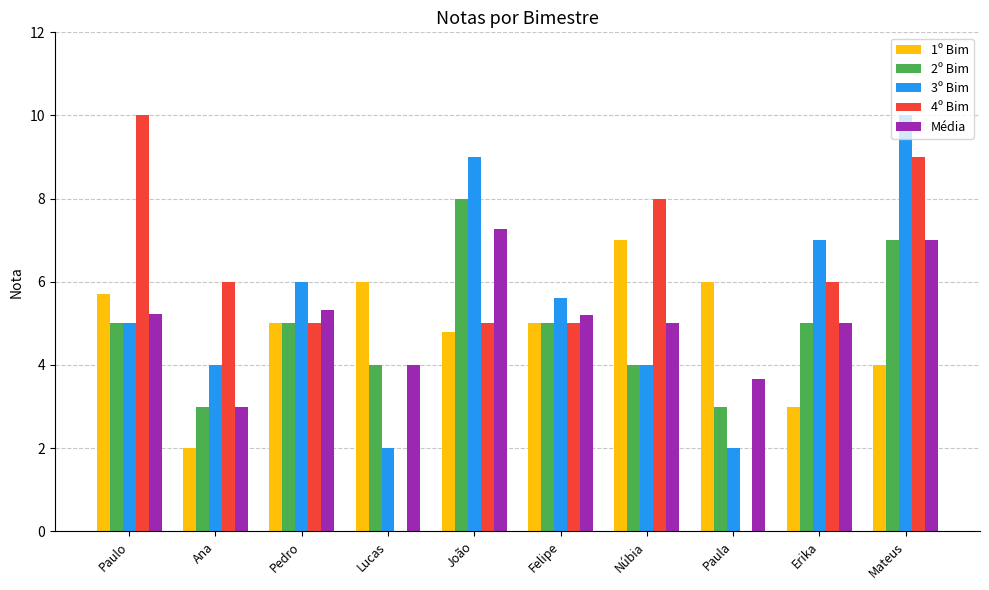

The value of 3º Bim at Núbia is 5.8. True or false?

False